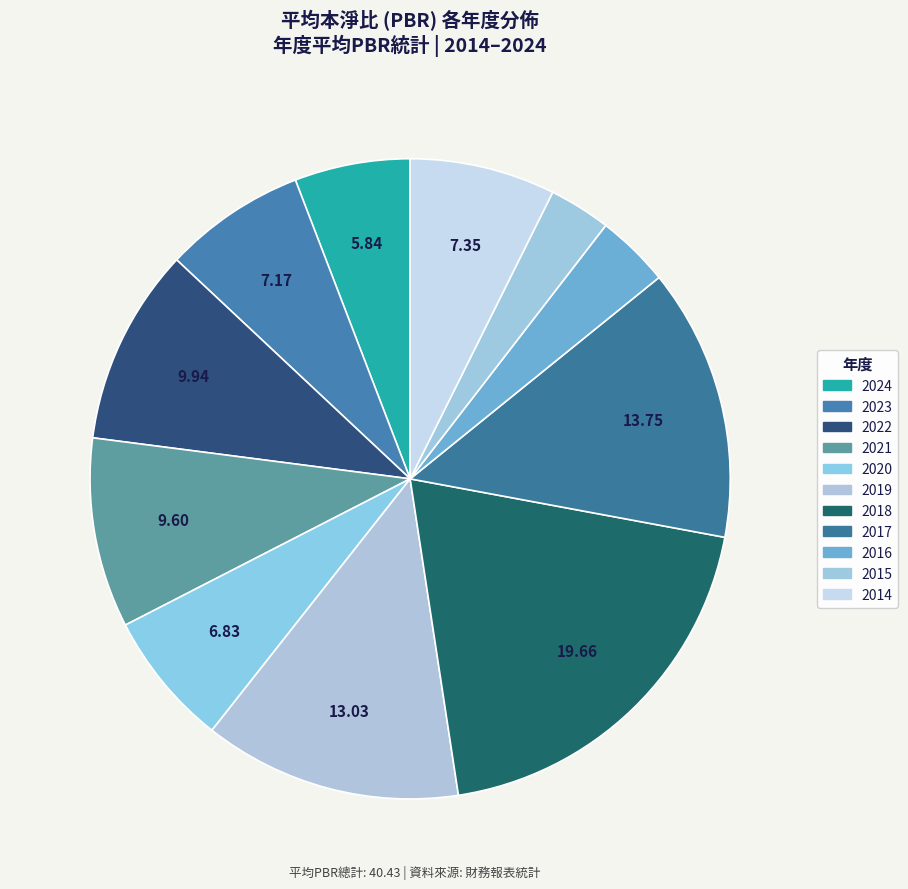

To the nearest percent, what is the combined percentage of 2015 and 2016?

7%